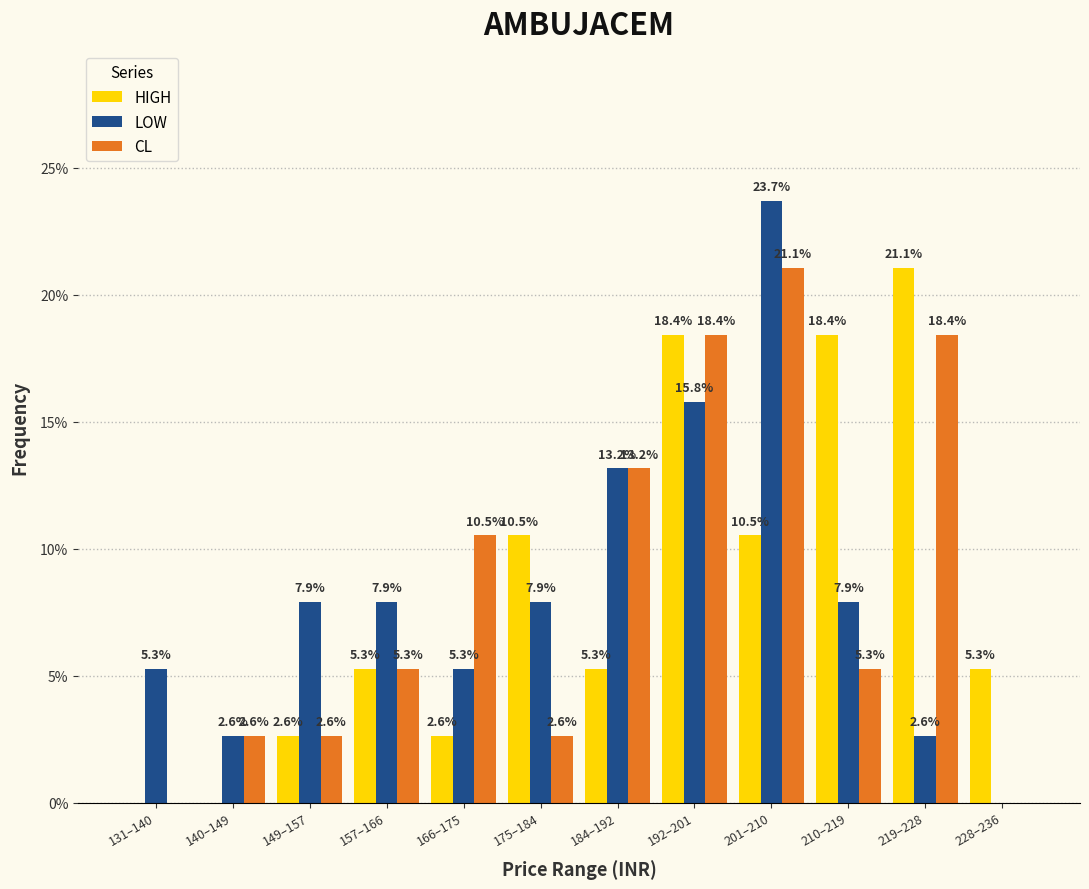

Reading left to right, list all the values displayed in this chart.

HIGH: 131–140=0.0	140–149=0.0	149–157=2.6	157–166=5.3	166–175=2.6	175–184=10.5	184–192=5.3	192–201=18.4	201–210=10.5	210–219=18.4	219–228=21.1	228–236=5.3
LOW: 131–140=5.3	140–149=2.6	149–157=7.9	157–166=7.9	166–175=5.3	175–184=7.9	184–192=13.2	192–201=15.8	201–210=23.7	210–219=7.9	219–228=2.6	228–236=0.0
CL: 131–140=0.0	140–149=2.6	149–157=2.6	157–166=5.3	166–175=10.5	175–184=2.6	184–192=13.2	192–201=18.4	201–210=21.1	210–219=5.3	219–228=18.4	228–236=0.0